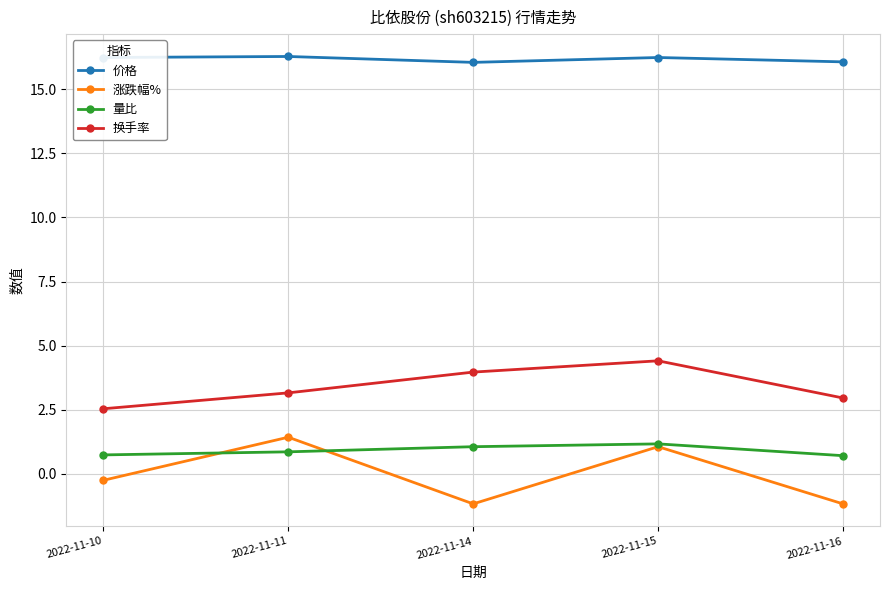

What is the greatest value displayed?

16.3